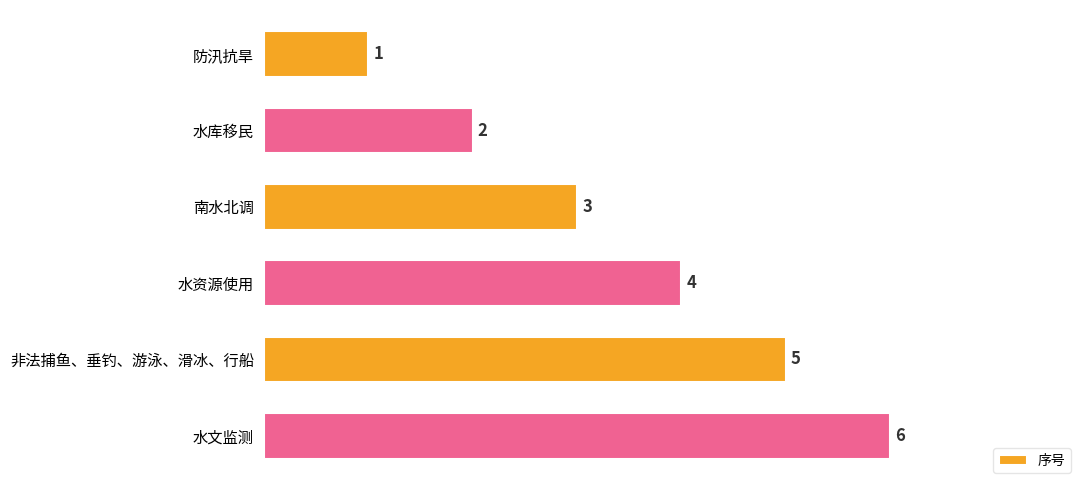

What is the sum of all values?

21